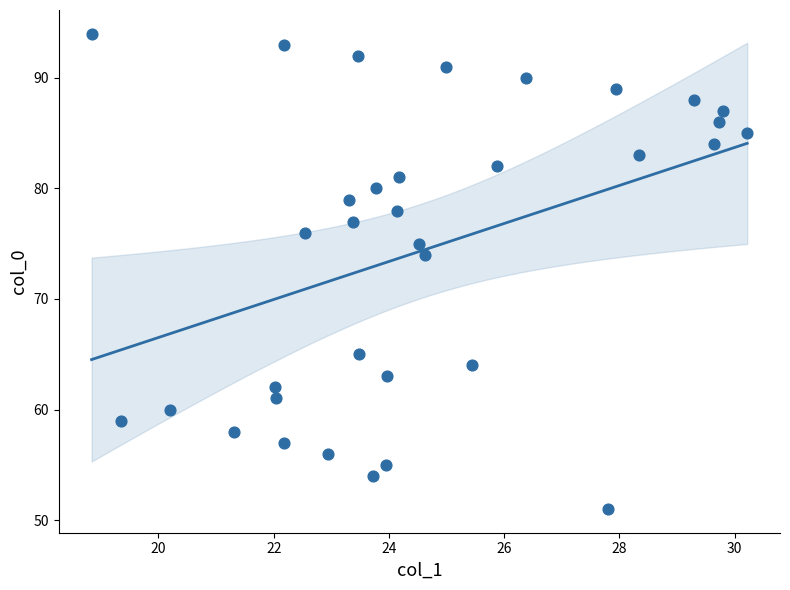

What Y value in the scatter plot is closest to 72?

74